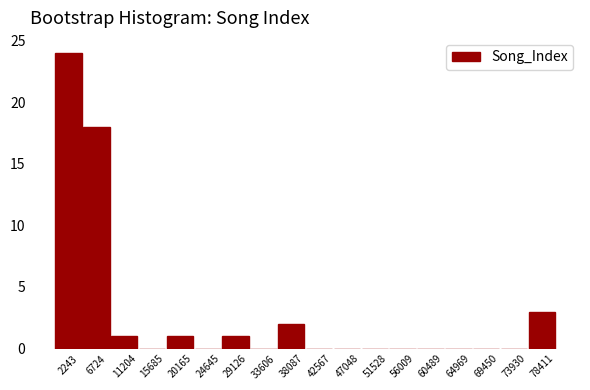

What is the height of the bar covering 76000 to 80500 on the x-axis? Neither the bar edges nor the heights are printed on the chart, so give them approximately, as read against the axes.

3